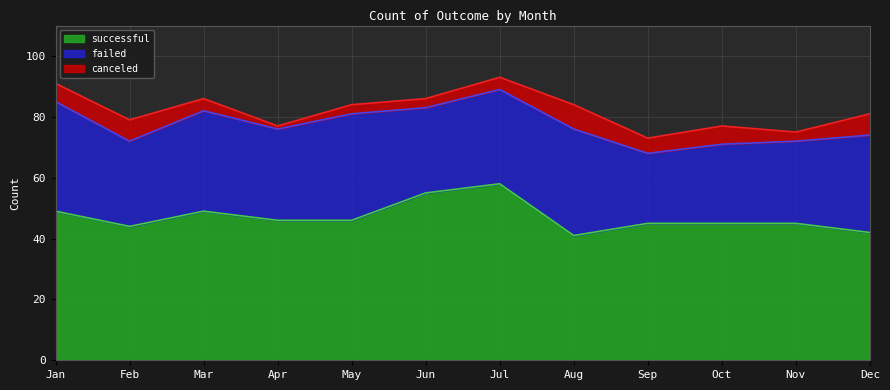

True or false: successful and failed cross at least once.

False